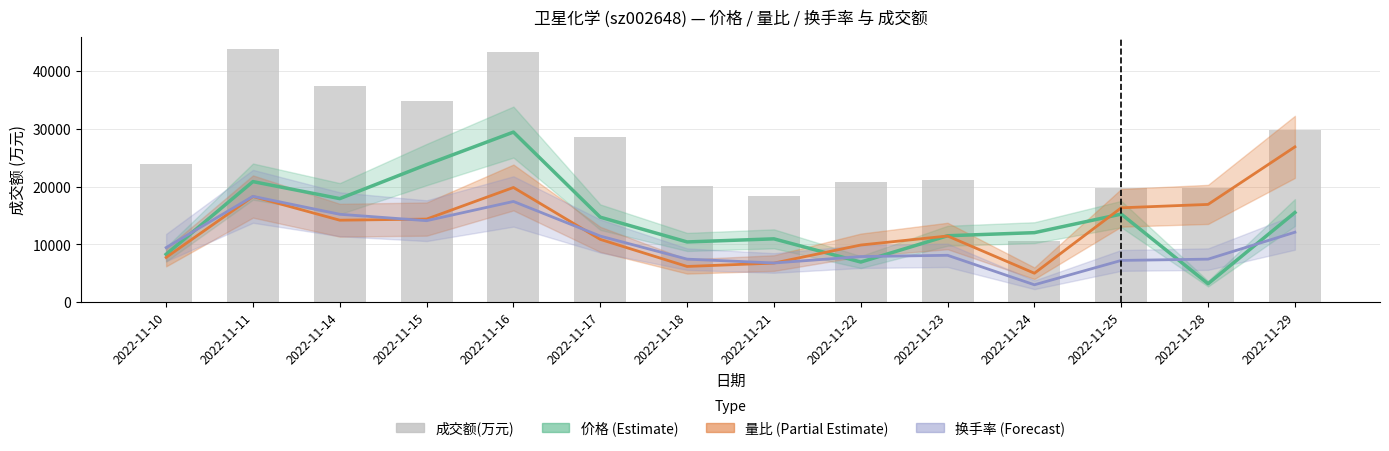

How many values in the 成交额(万元) series exceed 23983?

6